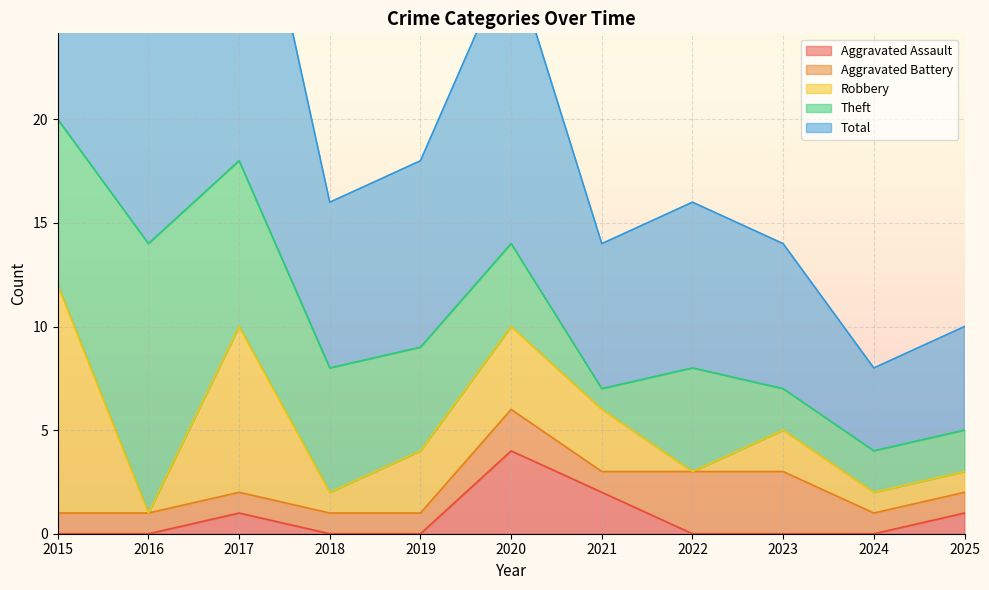

What is the value of the Theft point at the 8th from the left?

5